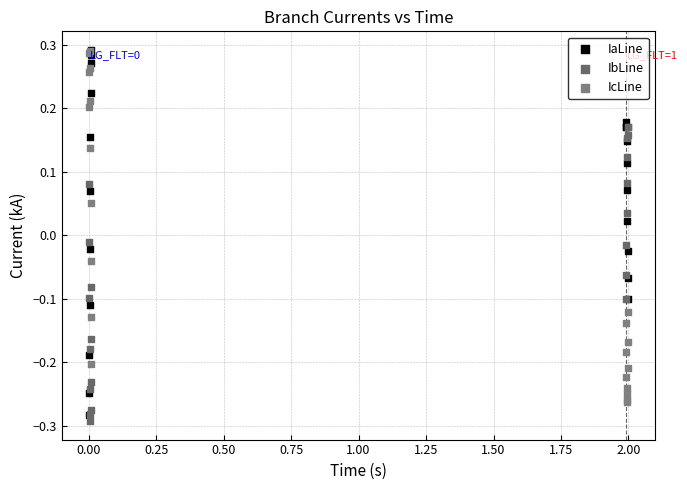

Which series has the widest spread of Y values?

IaLine